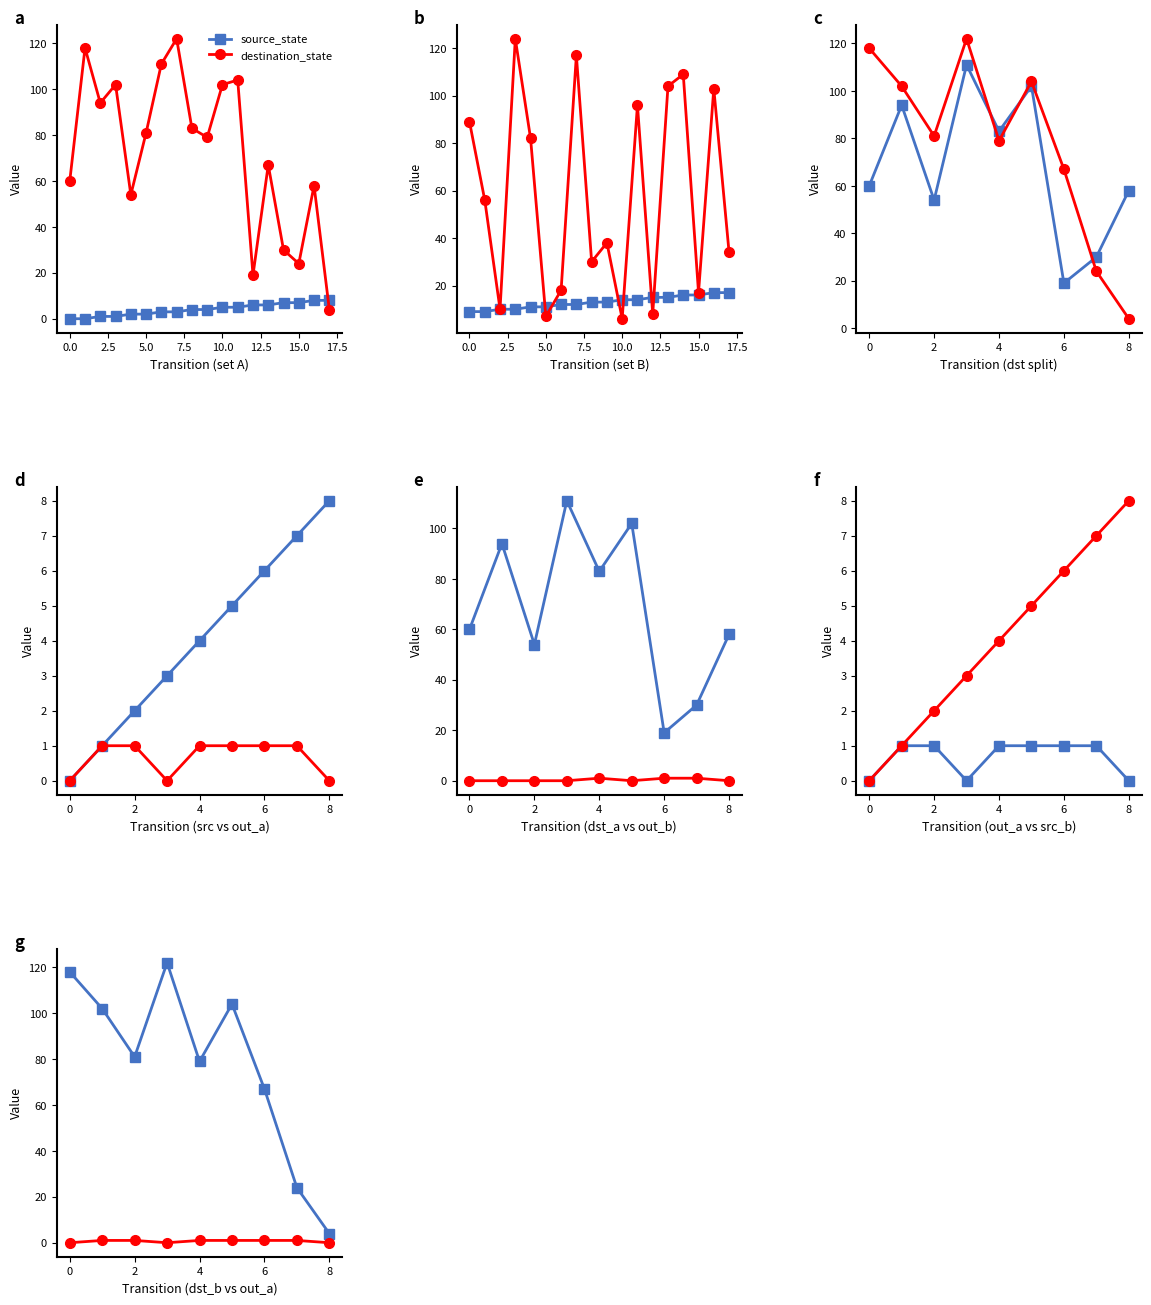

List the series in order of their peak value, highest first.

destination_state, source_state